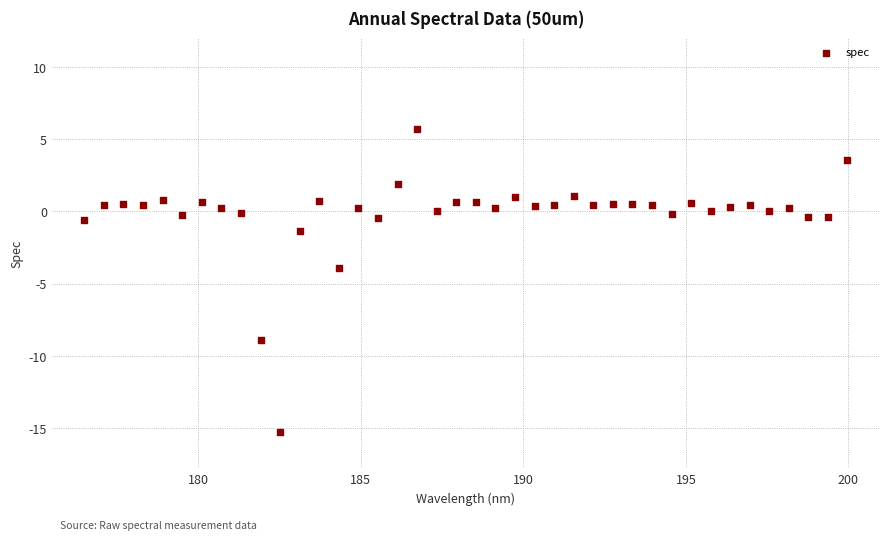

What is the range of Y values (max minus min)?

21.0